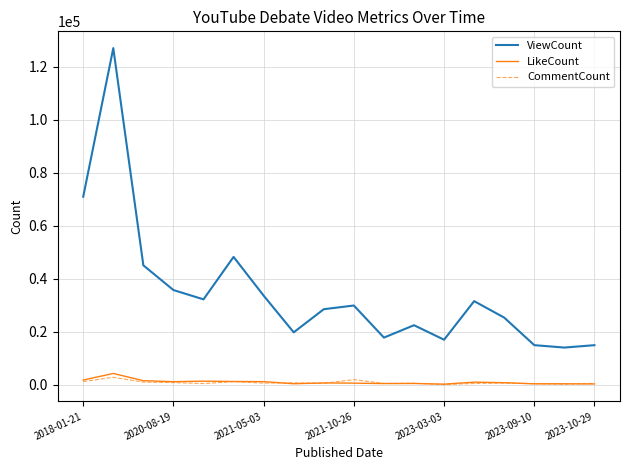

Which series has the widest spread of values?

ViewCount